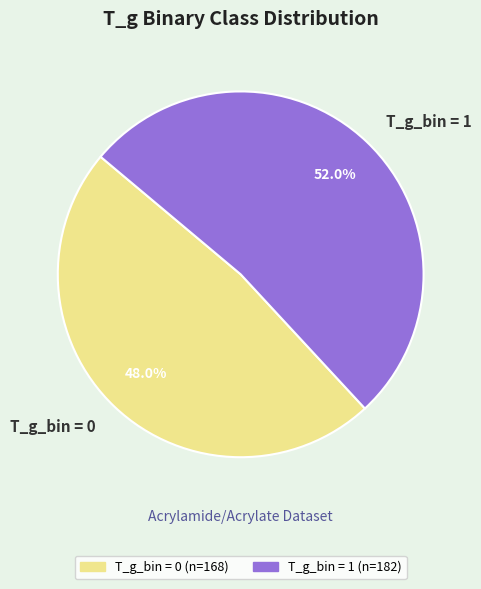

How many slices are in this pie chart?

2